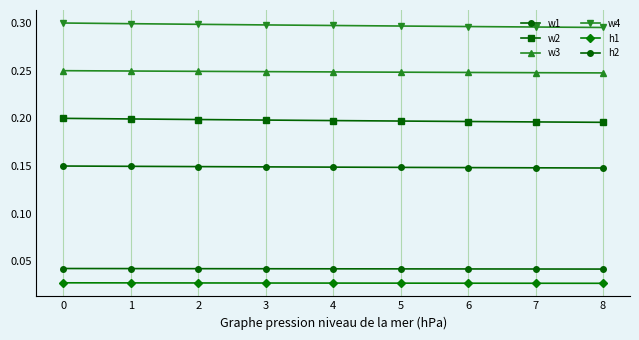

True or false: h2 and w1 cross at least once.

False